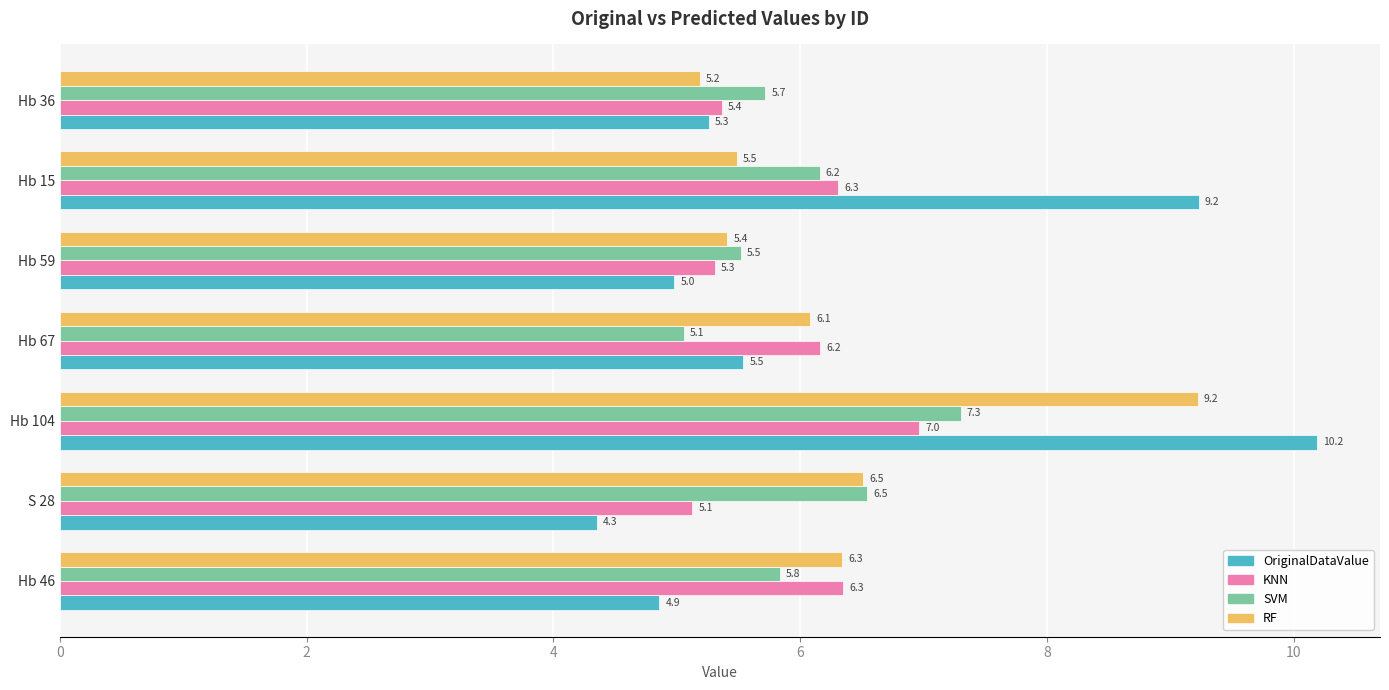

List the series in order of their peak value, highest first.

OriginalDataValue, RF, SVM, KNN